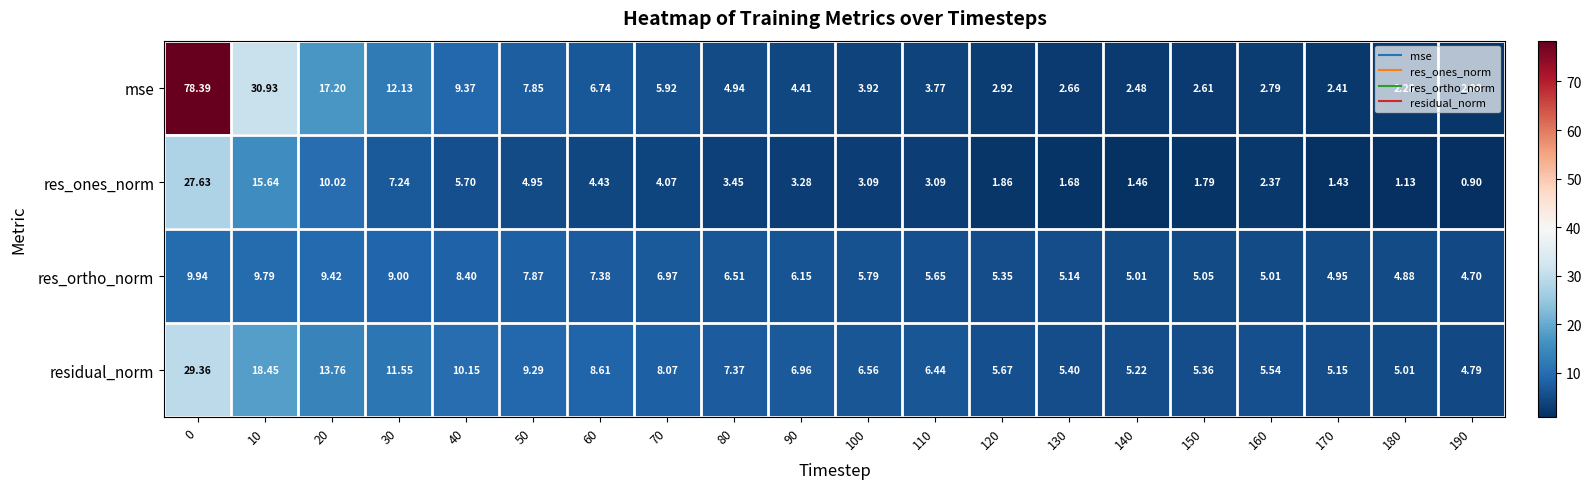

Which series has the widest spread of values?

mse